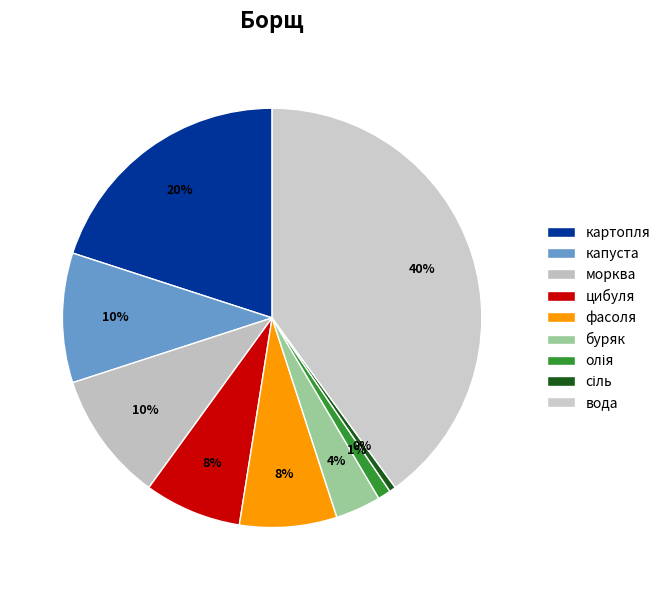

To the nearest percent, what is the combined percentage of вода and олія?

41%